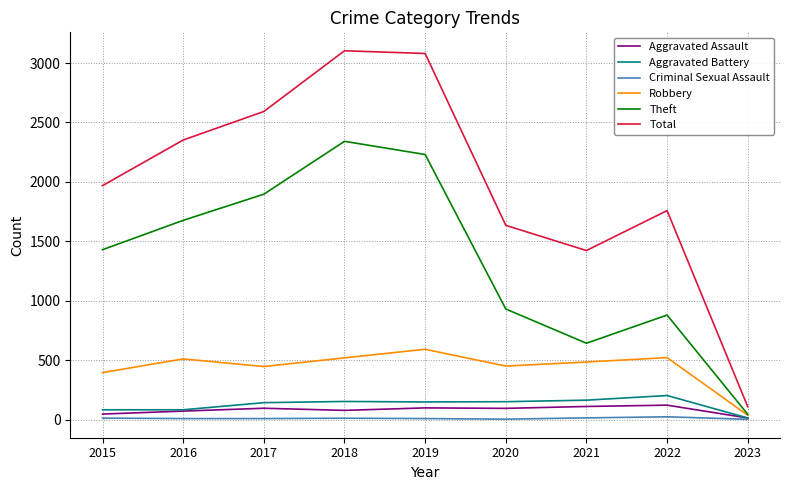

The value of Robbery at 2018 is 830. True or false?

False